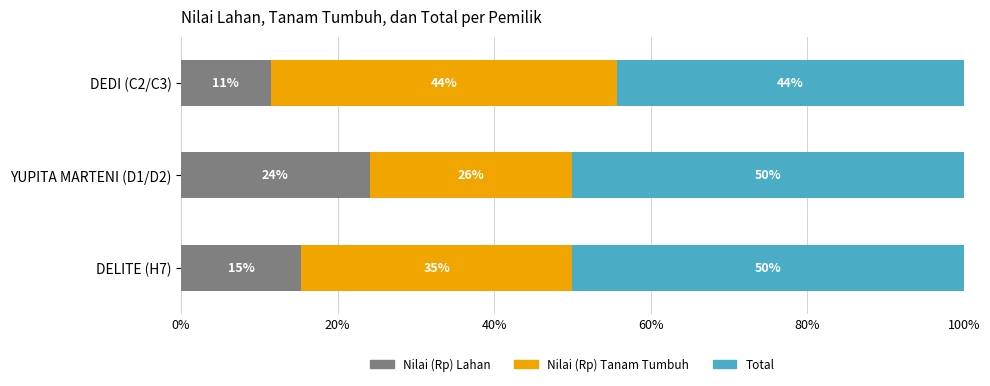

What are all the series names shown in the legend?

Nilai (Rp) Lahan, Nilai (Rp) Tanam Tumbuh, Total